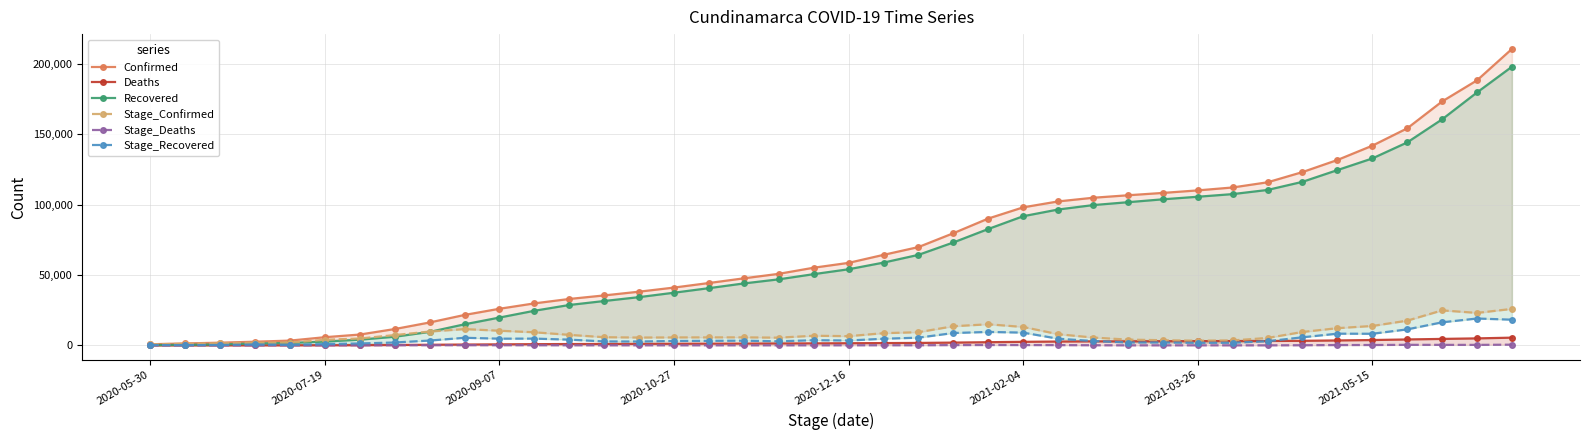

The value of Deaths at 32 is 744. True or false?

False